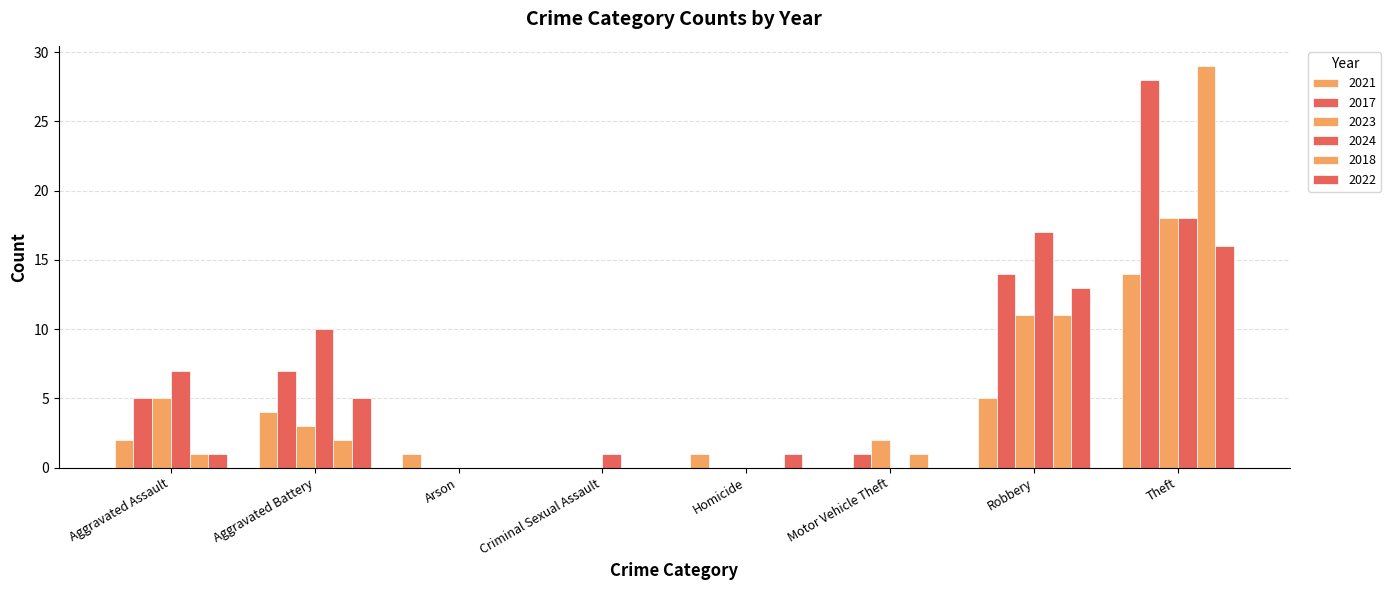

Does the chart contain stacked bars?

No